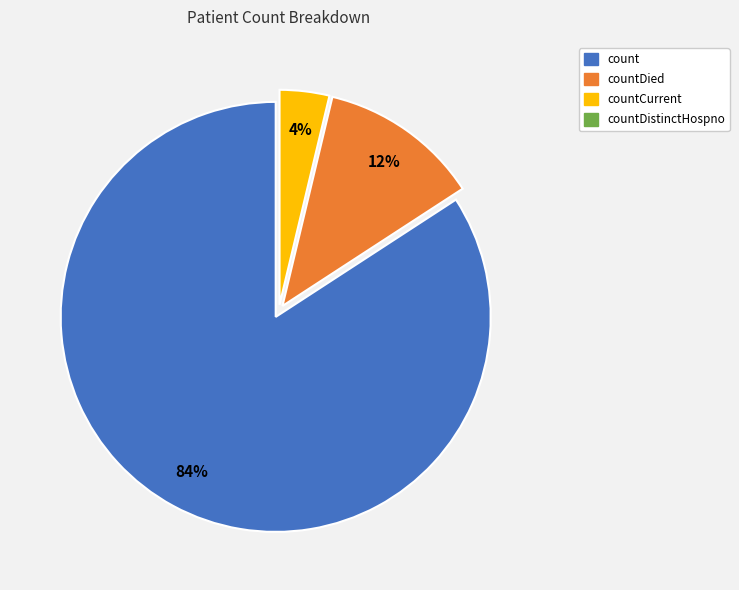

To the nearest percent, what is the difference between the largest and smallest slice percentages?

80%